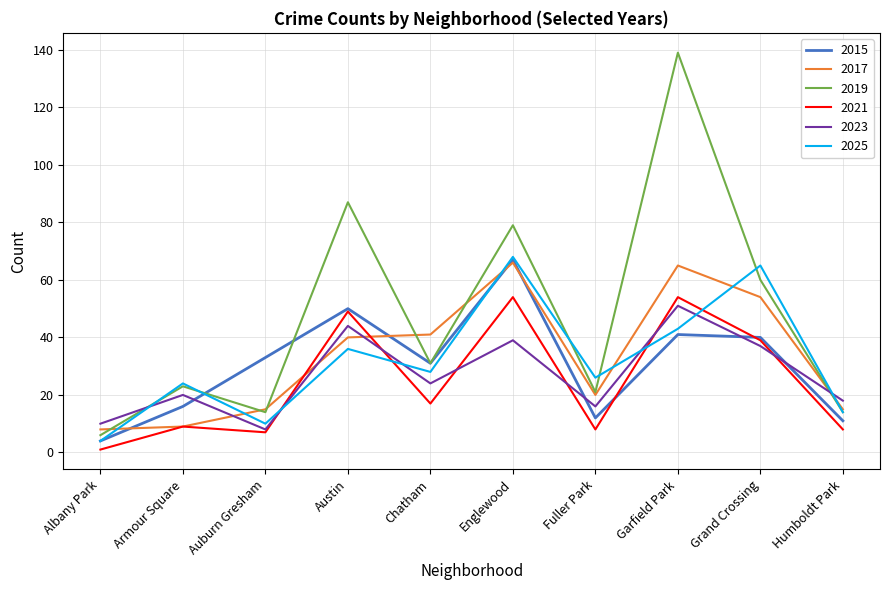

Where is 2021 nearest to the value 27?

Chatham